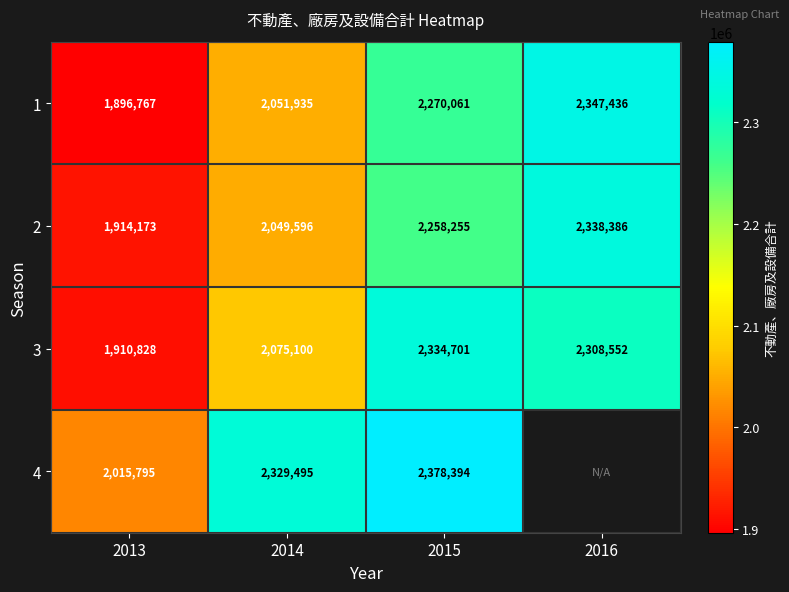

At which label does 3 first exceed 2308552?

2015